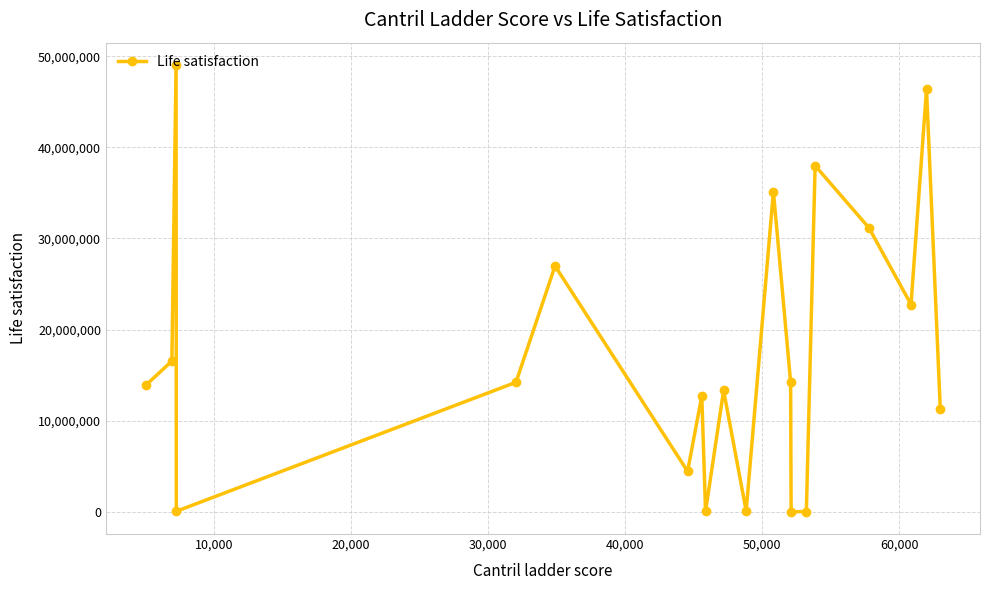

How many points are lower than both their immediate neighbors (excluding endpoints)?

6